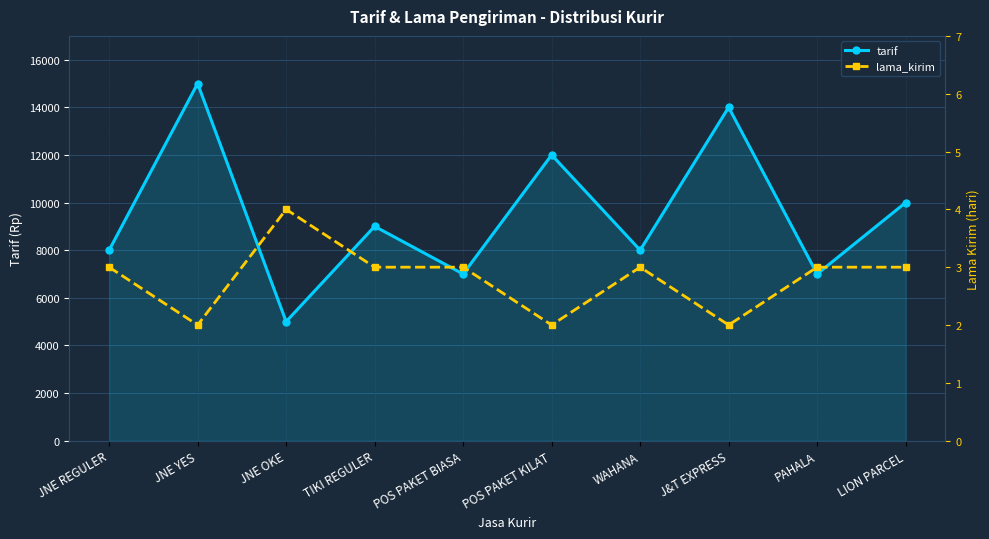

True or false: tarif and lama_kirim intersect in this chart.

False